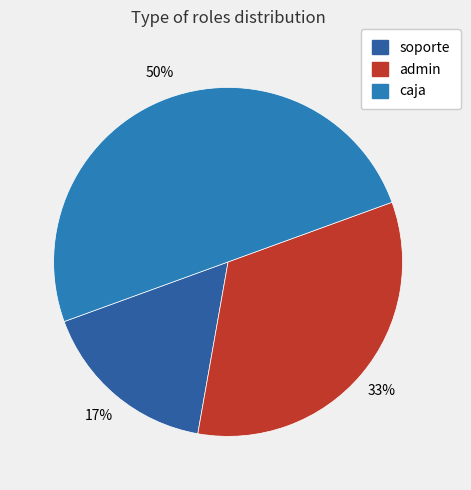

Is it true that caja is 50% of the pie?

True